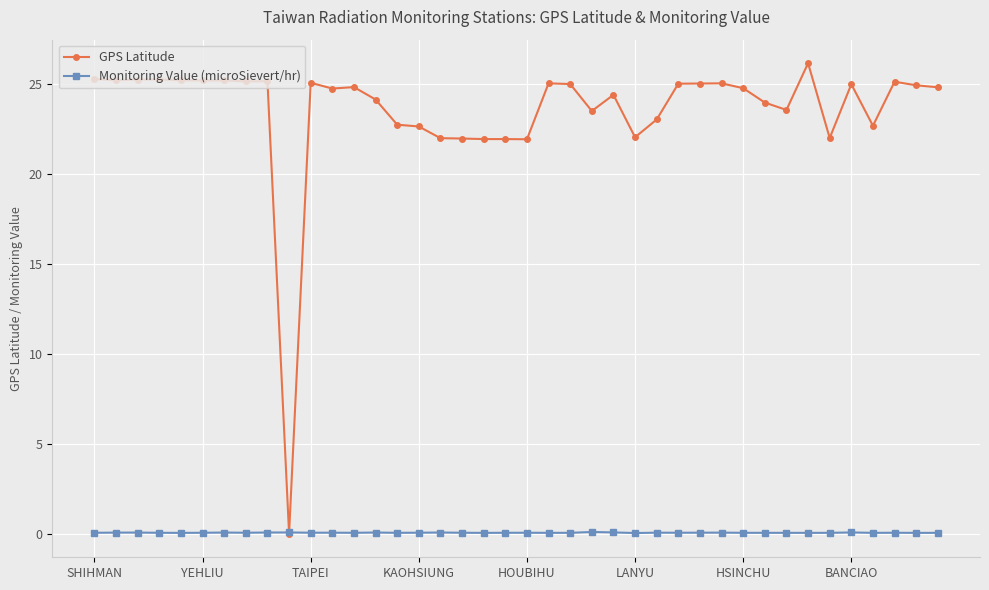

How many lines are shown in the chart?

2